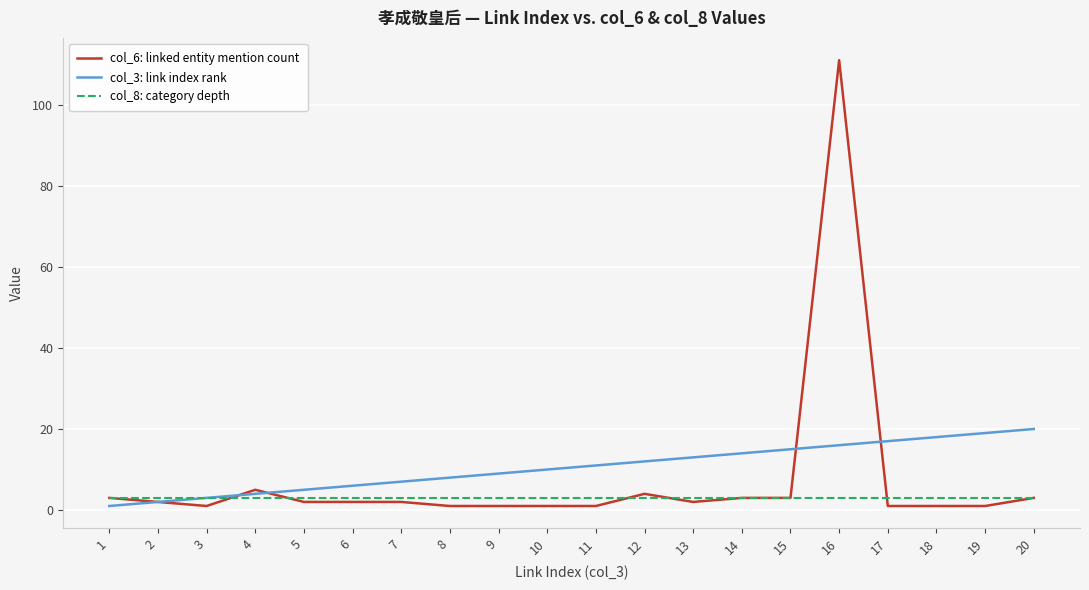

Which series has the widest spread of values?

col_6: linked entity mention count